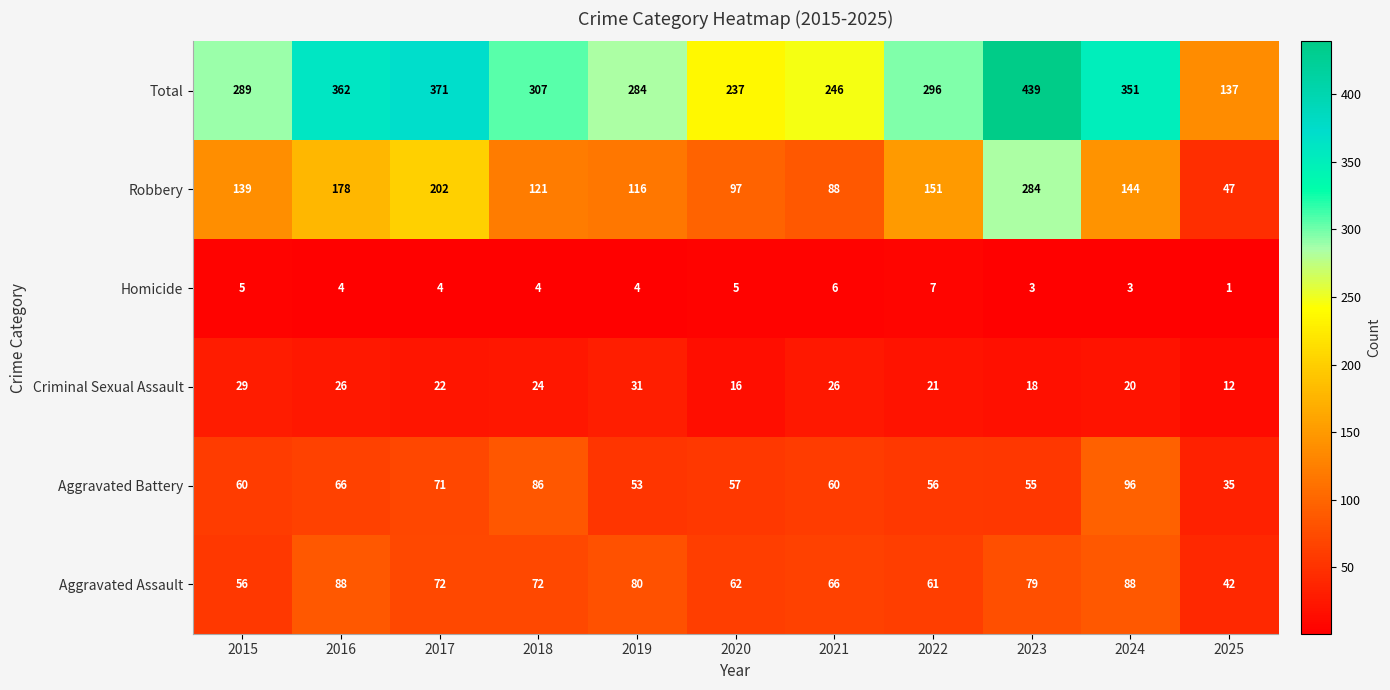

What is the spread (max minus min) of values at 2021?

240